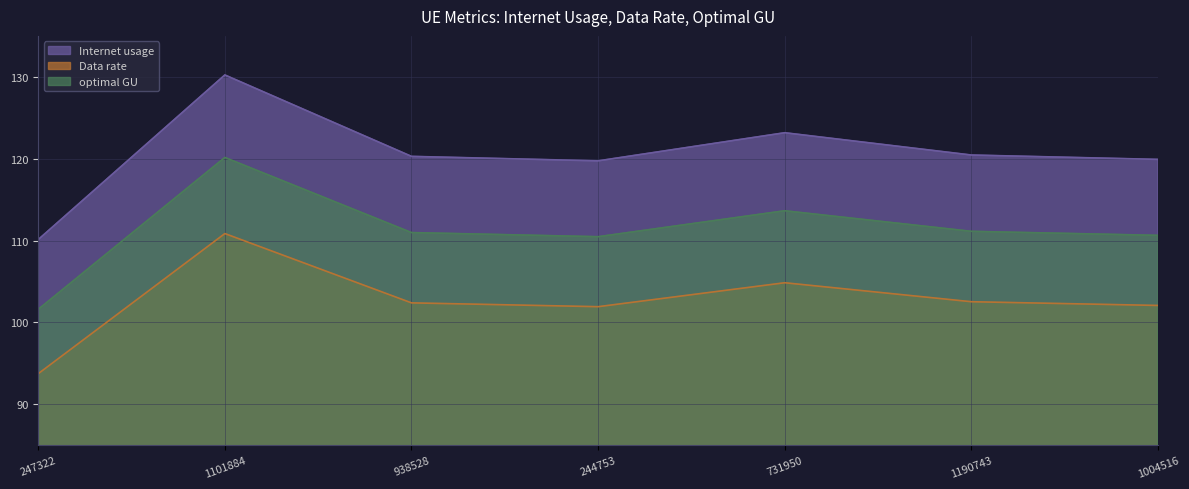

List the series in order of their peak value, lowest first.

Data rate, optimal GU, Internet usage